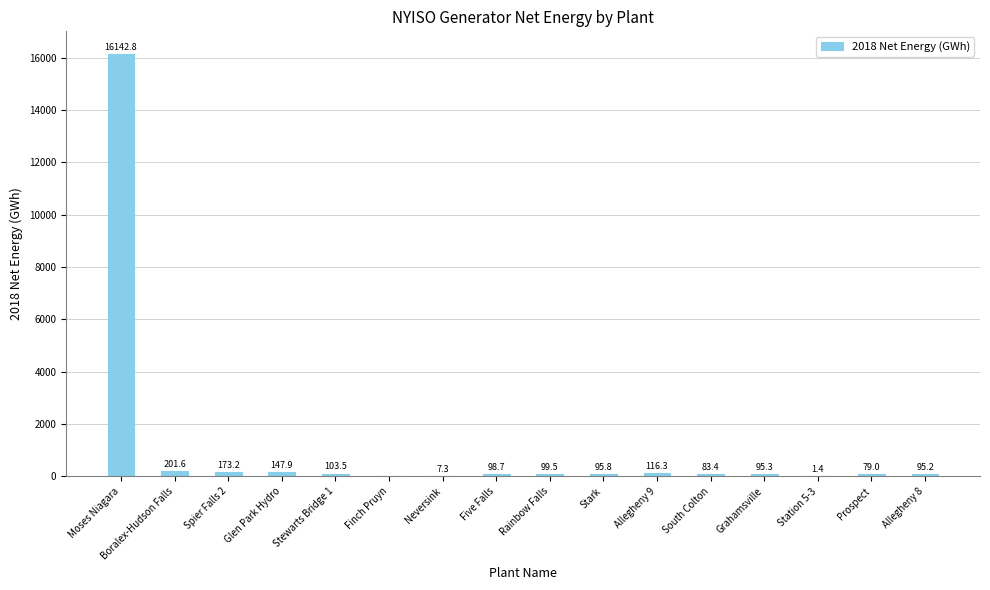

The chart shows a value of 95.2 at Allegheny 8. True or false?

True